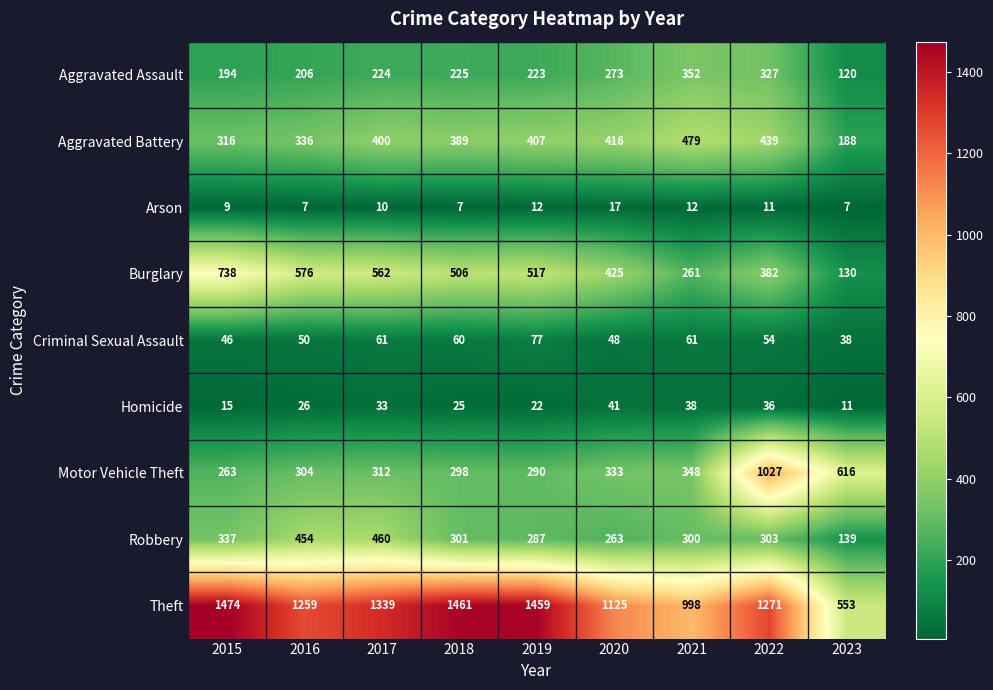

What is the minimum value for Burglary?

130